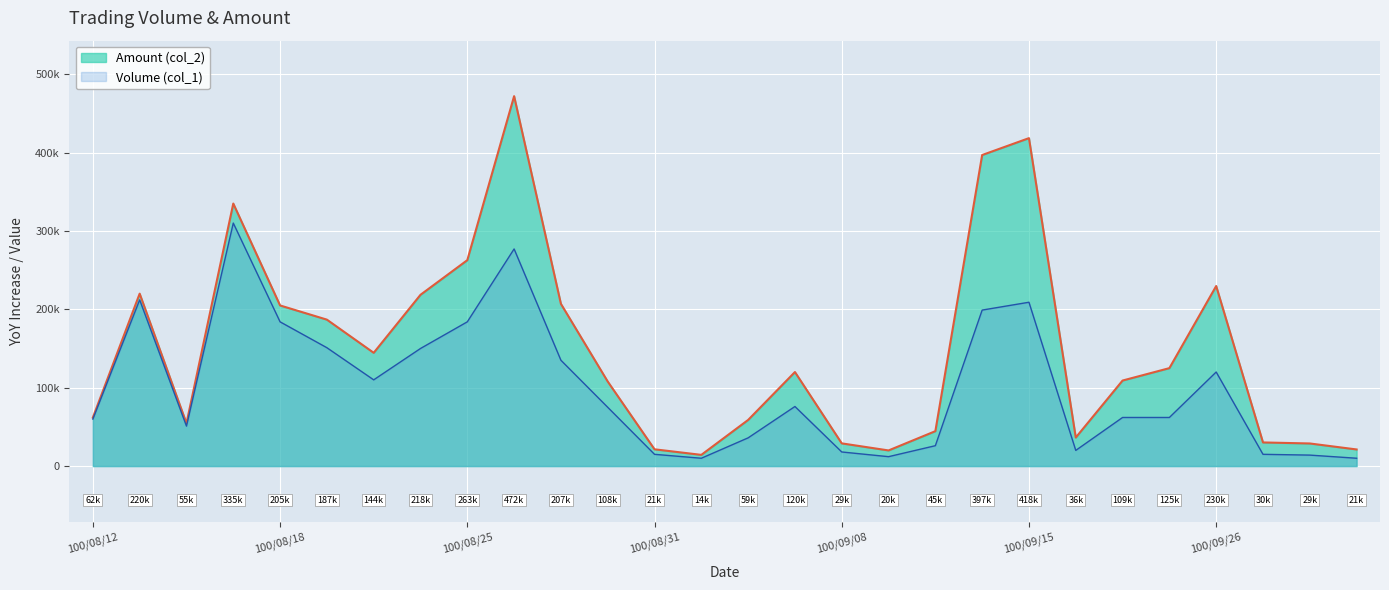

Which has a higher value, 100/09/06 or 100/09/09?

100/09/06